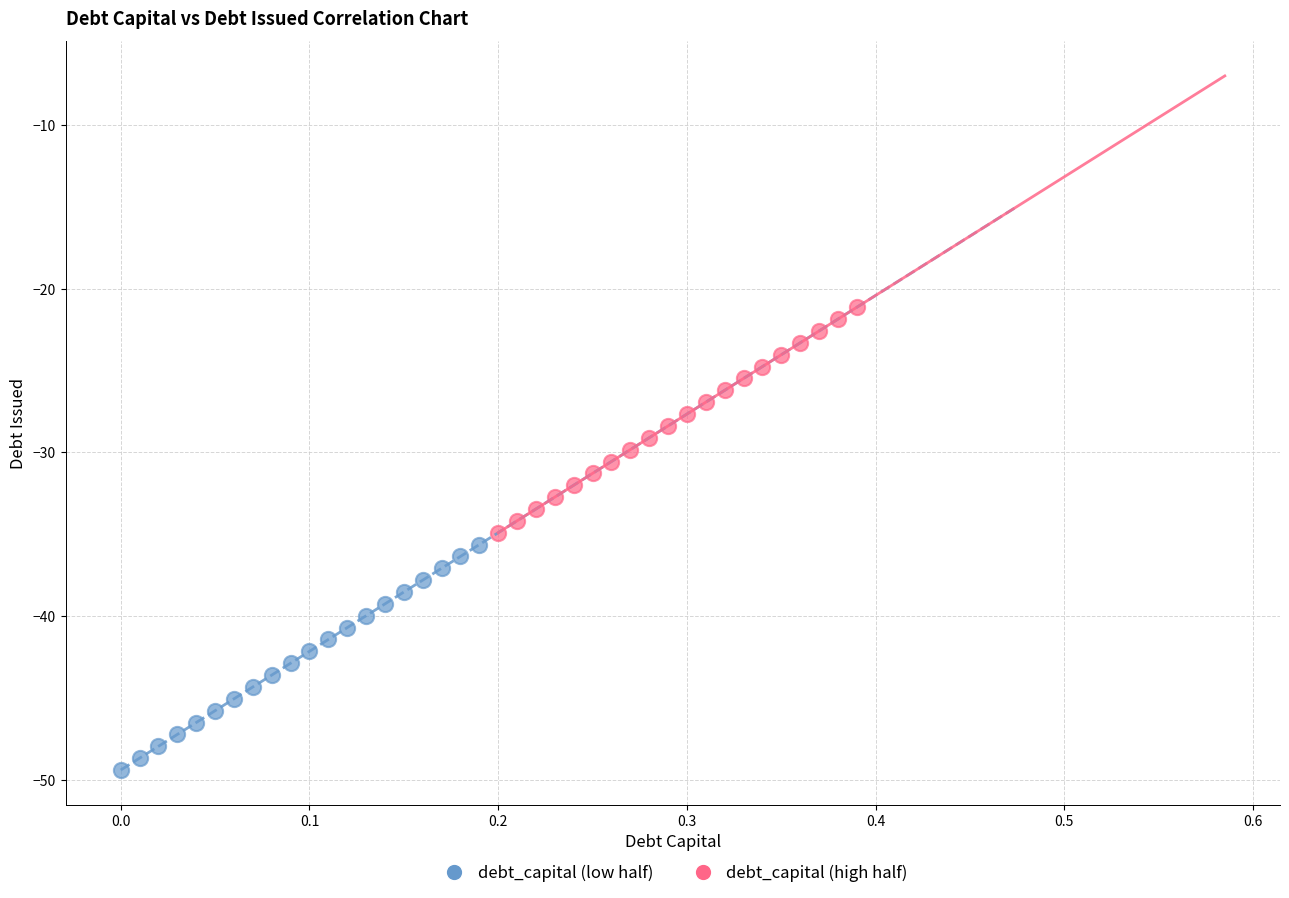

Which series contains the lowest Y value?

debt_capital (low half)